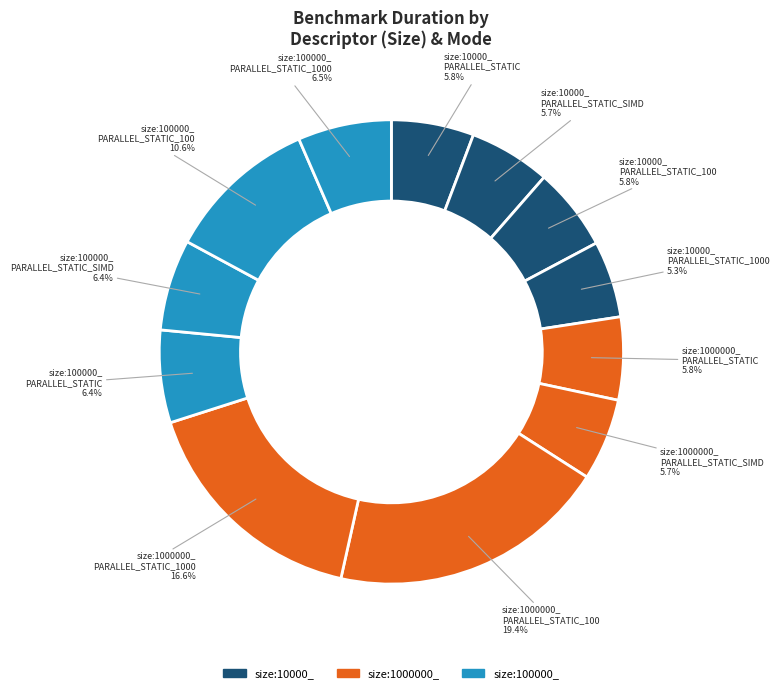

Is there any slice that represents more than half of the pie?

No